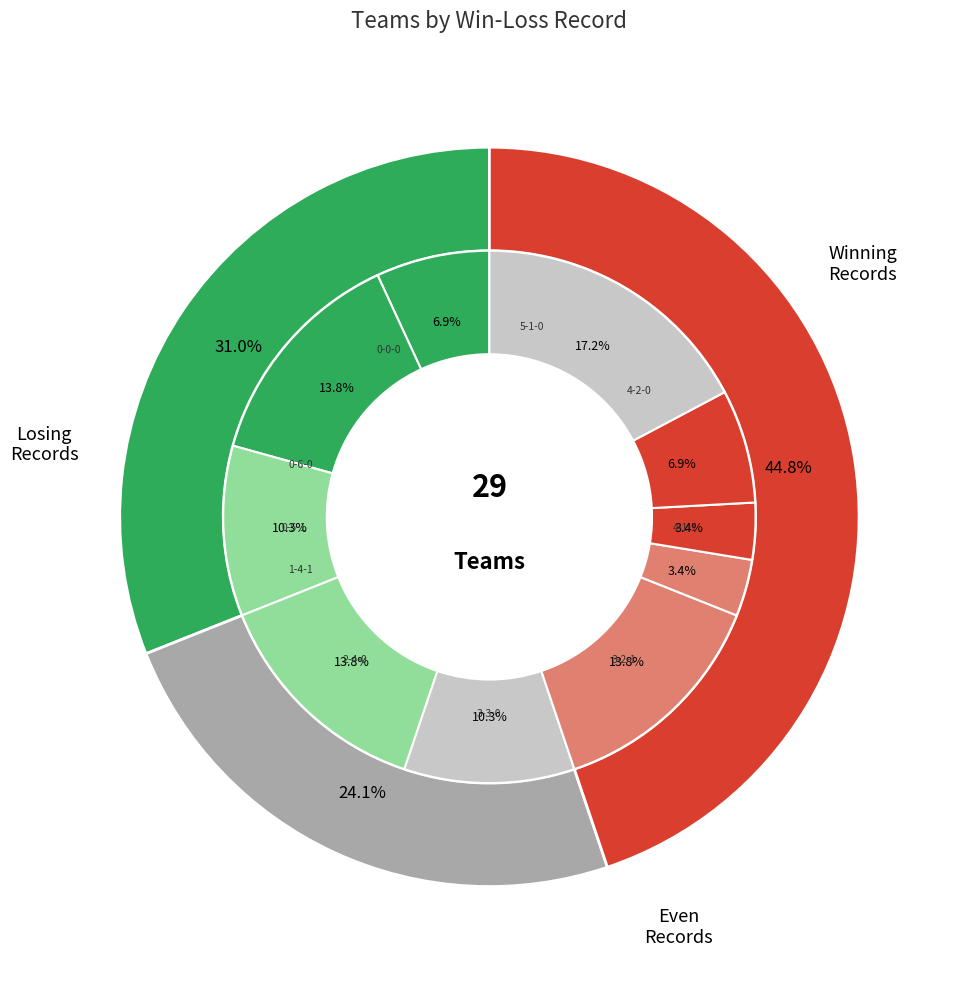

What is the ratio of the value at 3-3-0 to the value at 3-2-1?

0.8